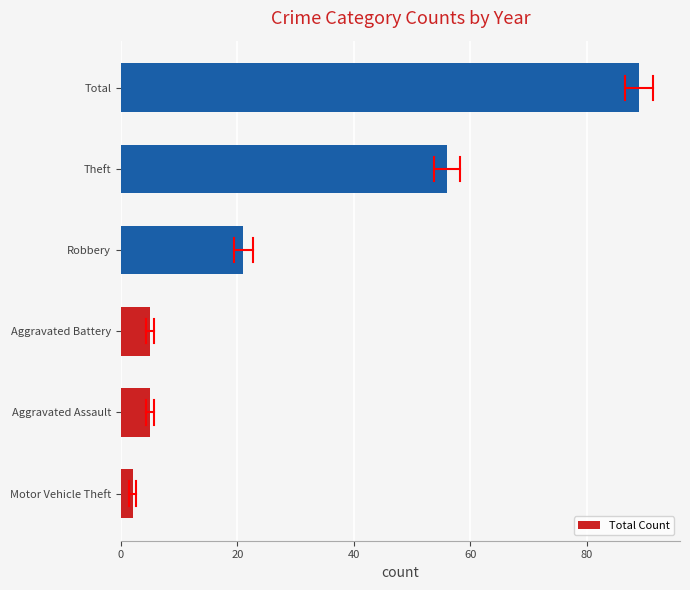

Is it true that the value at Motor Vehicle Theft is 2?

True